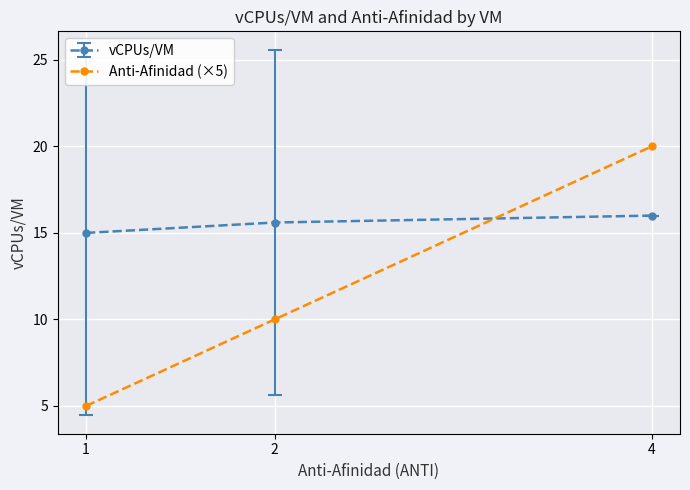

Is it true that Anti-Afinidad (×5) equals 20.0 at 4?

True